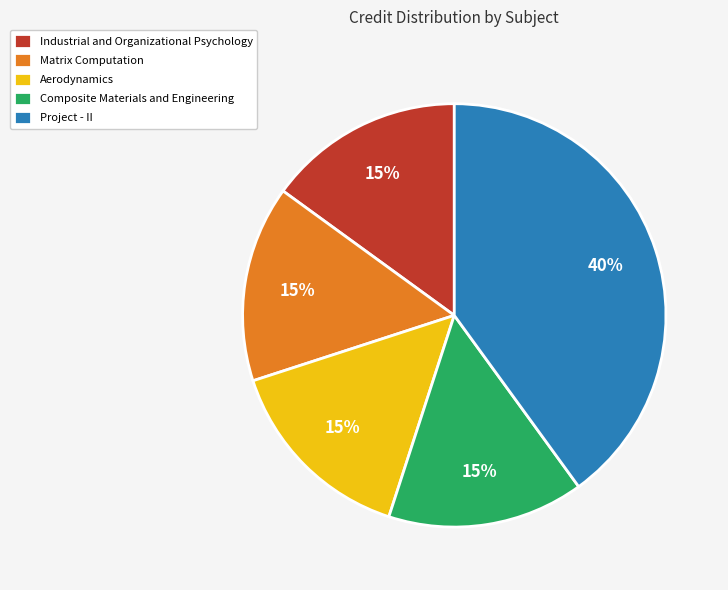

What percentage is the Aerodynamics slice, to the nearest percent?

15%